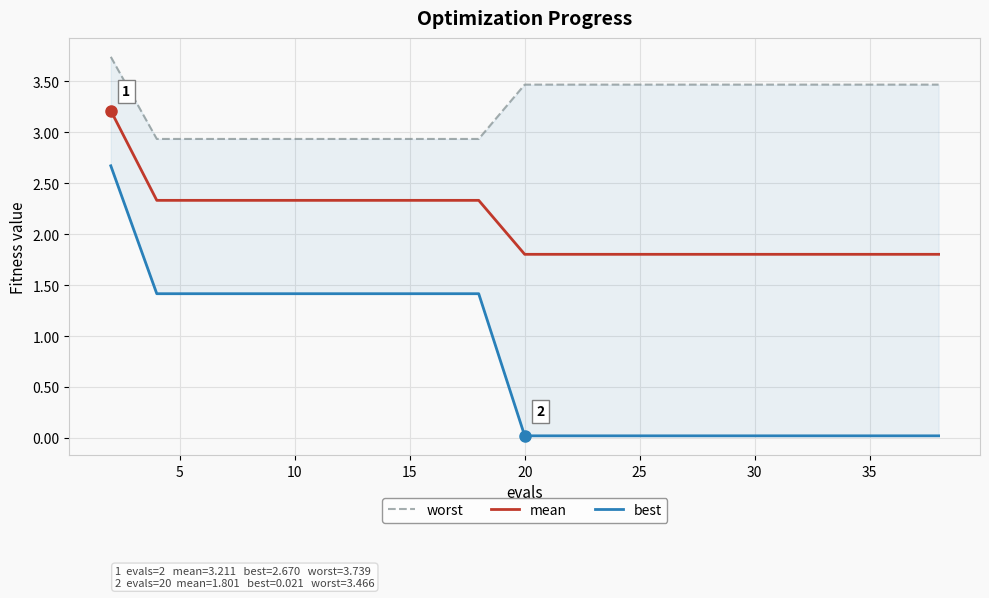

Which series has the largest total across all categories?

worst